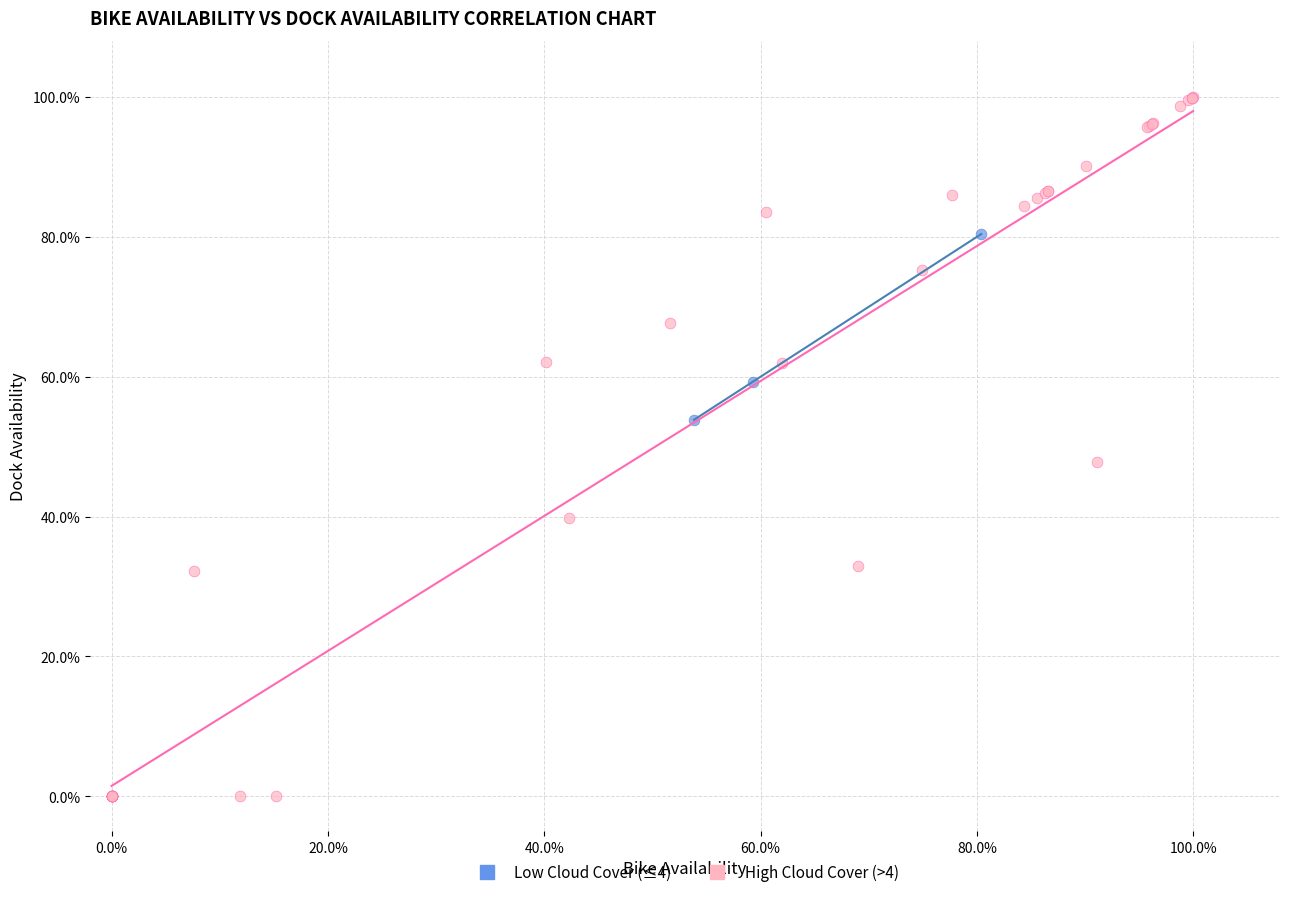

What are all the series names shown in the legend?

Low Cloud Cover (≤4), High Cloud Cover (>4)